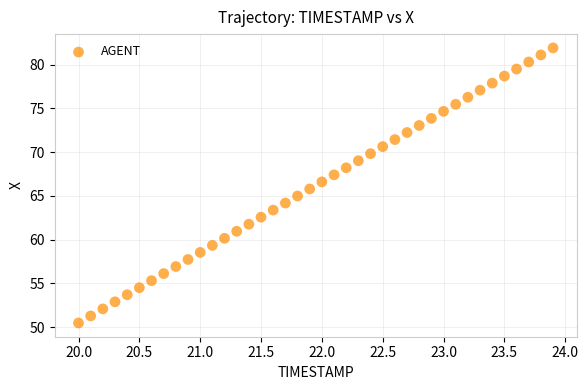

What is the range of Y values (max minus min)?

31.5